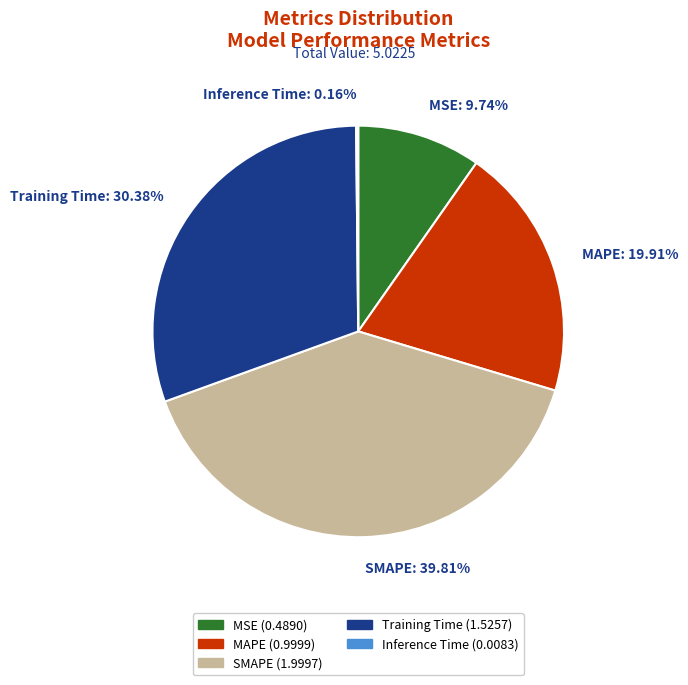

Do MSE: 9.74% and MAPE: 19.91% together represent more than half of the pie?

No